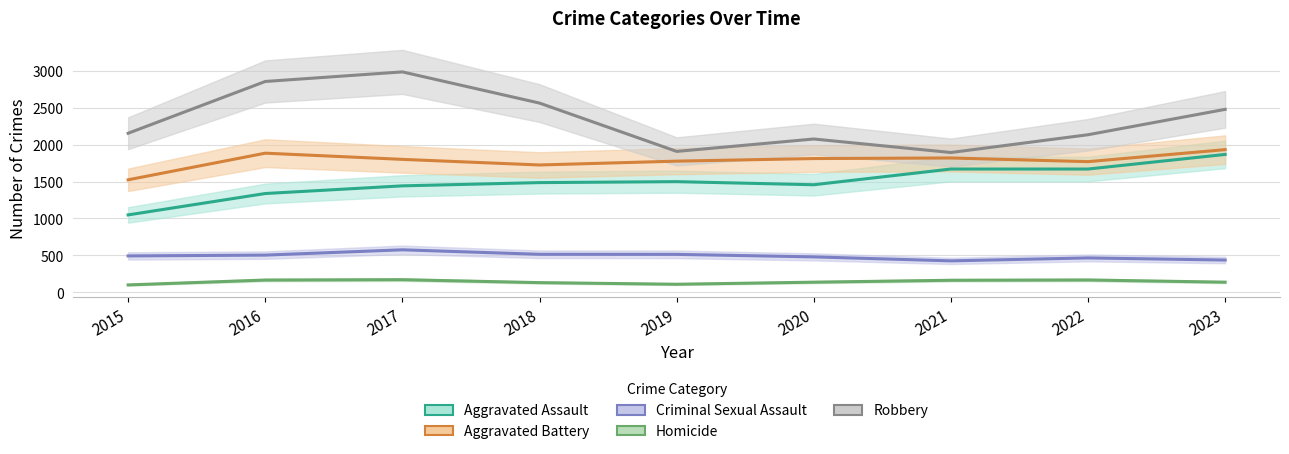

Is it true that Criminal Sexual Assault equals 216 at 2021?

False